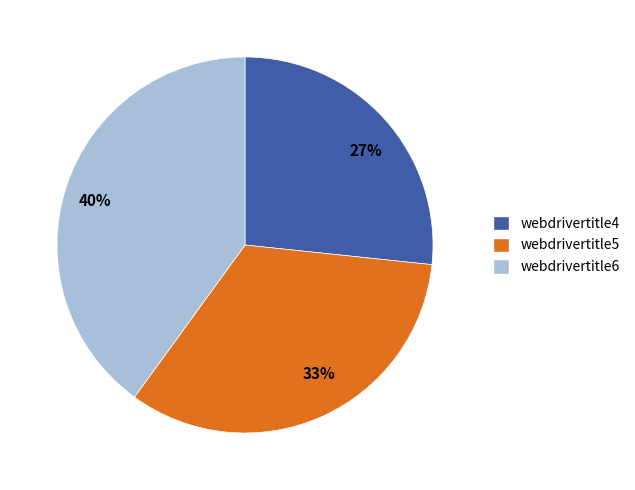

To the nearest percent, what is the combined percentage of webdrivertitle4 and webdrivertitle5?

60%